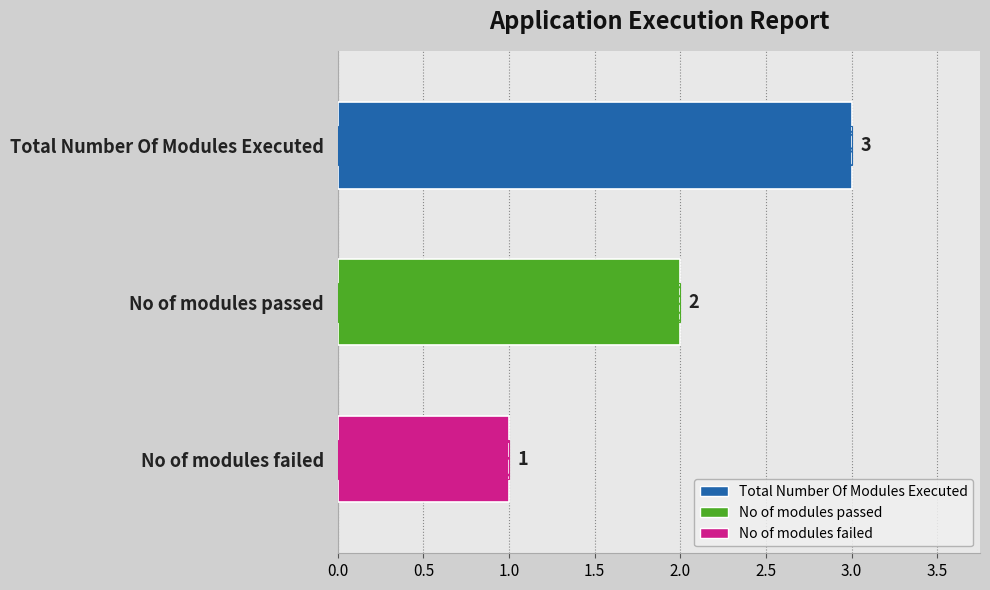

What position from the left is No of modules passed?

2